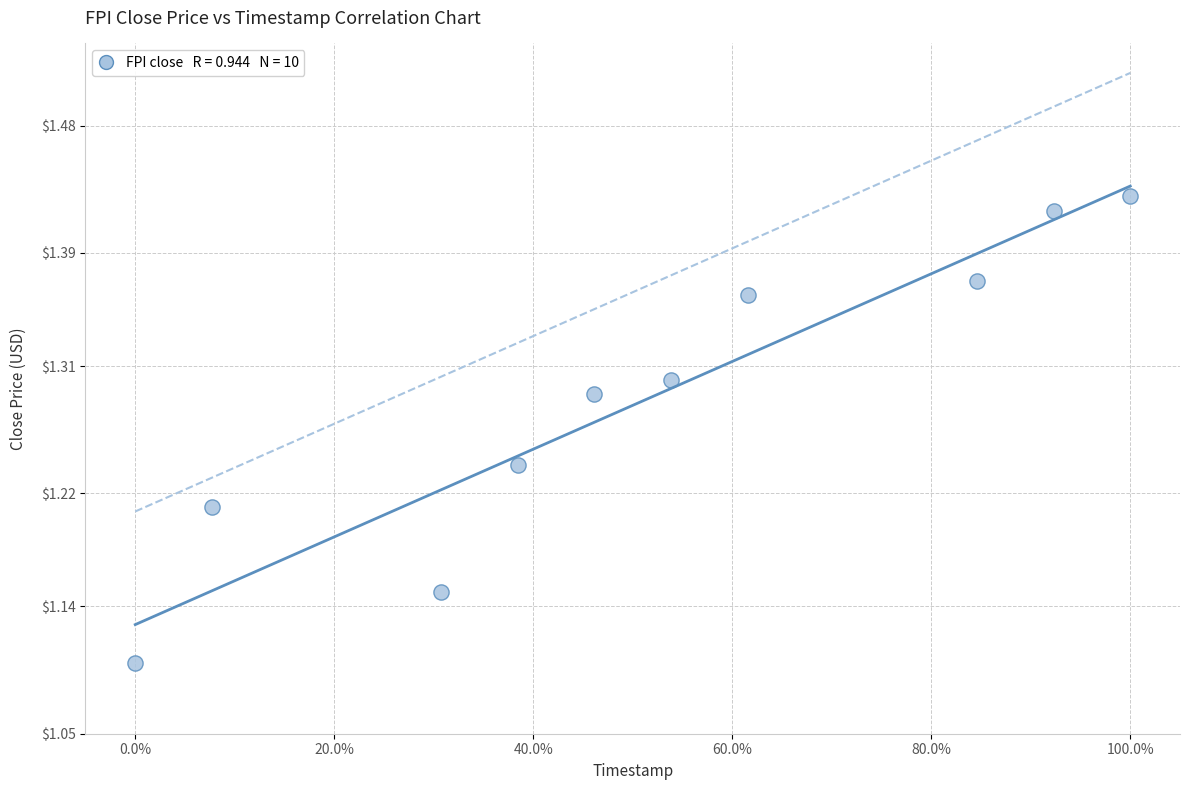

What is the average X value?

0.5